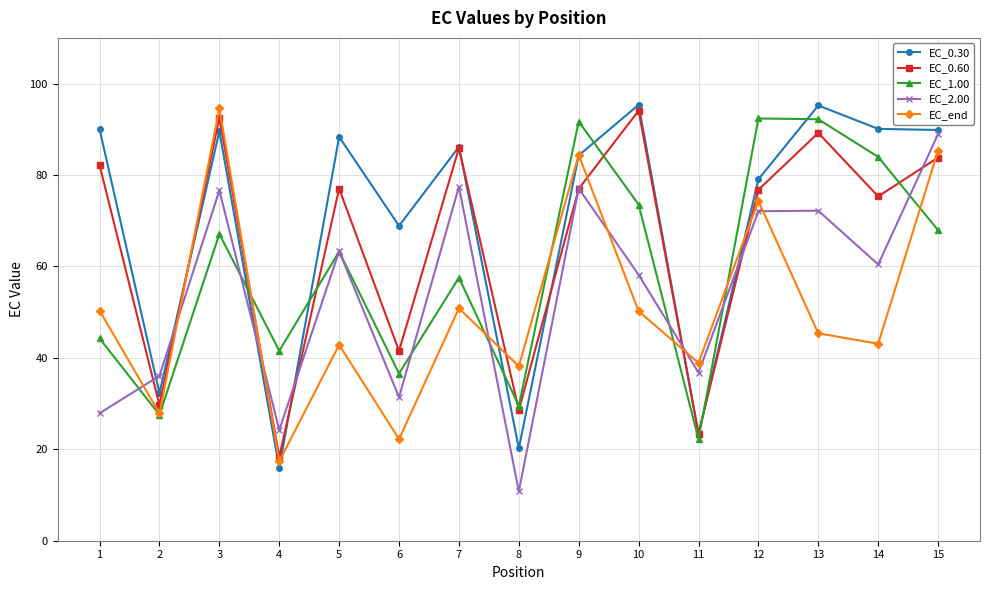

Does the chart have visible grid lines?

Yes